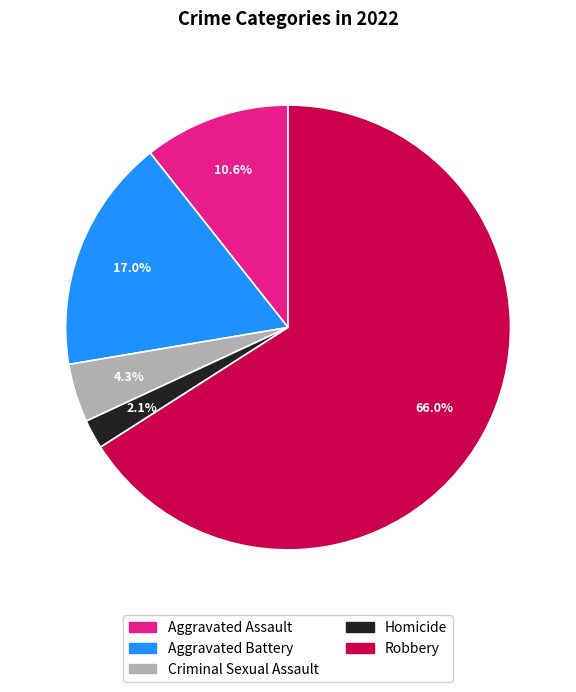

What percentage is the Criminal Sexual Assault slice, to the nearest percent?

4%